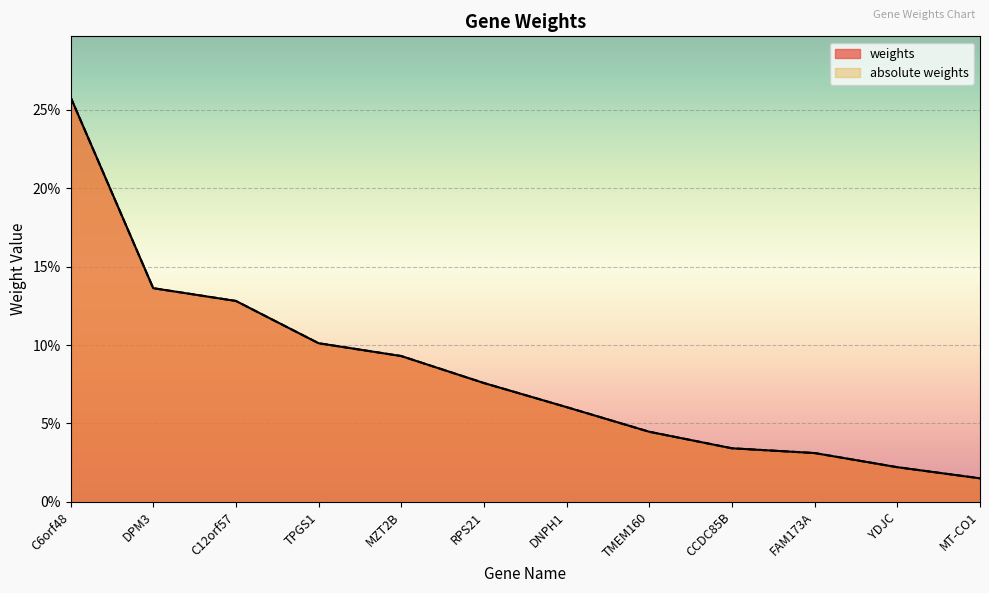

Reading left to right, what are all the values shown in this chart?

weights: C6orf48=0.3	DPM3=0.1	C12orf57=0.1	TPGS1=0.1	MZT2B=0.1	RPS21=0.1	DNPH1=0.1	TMEM160=0.0	CCDC85B=0.0	FAM173A=0.0	YDJC=0.0	MT-CO1=0.0
absolute weights: C6orf48=0.3	DPM3=0.1	C12orf57=0.1	TPGS1=0.1	MZT2B=0.1	RPS21=0.1	DNPH1=0.1	TMEM160=0.0	CCDC85B=0.0	FAM173A=0.0	YDJC=0.0	MT-CO1=0.0